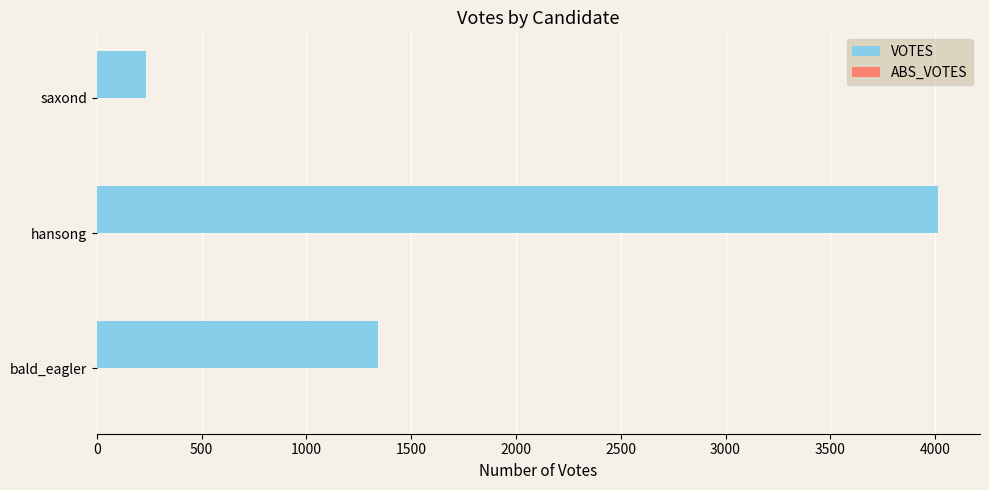

Which category has the highest value across all series?

hansong